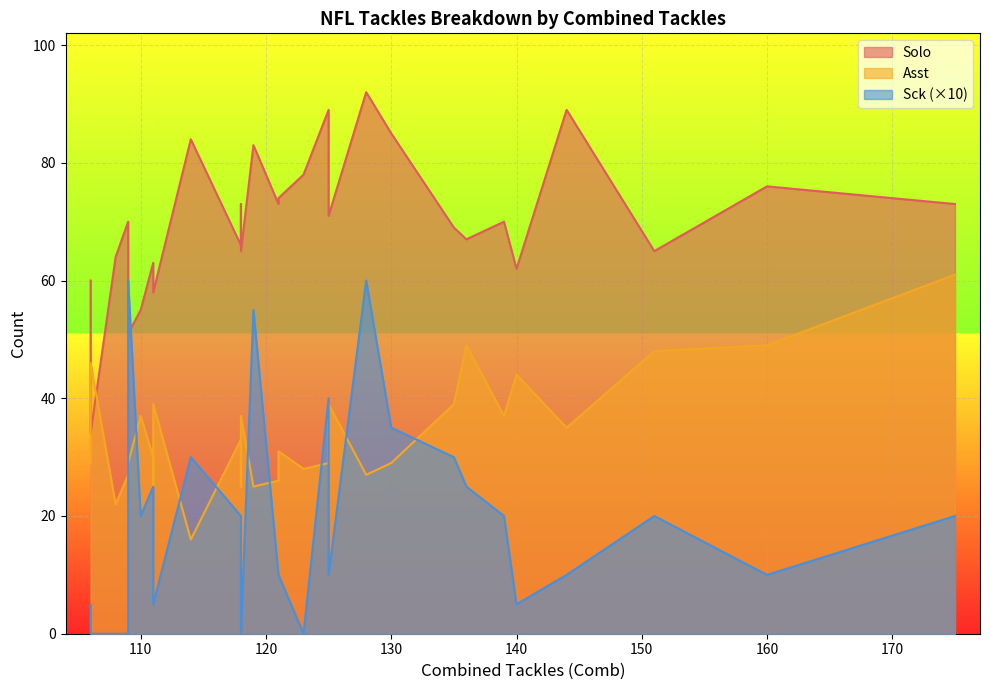

The value of Solo at 121 is 114. True or false?

False